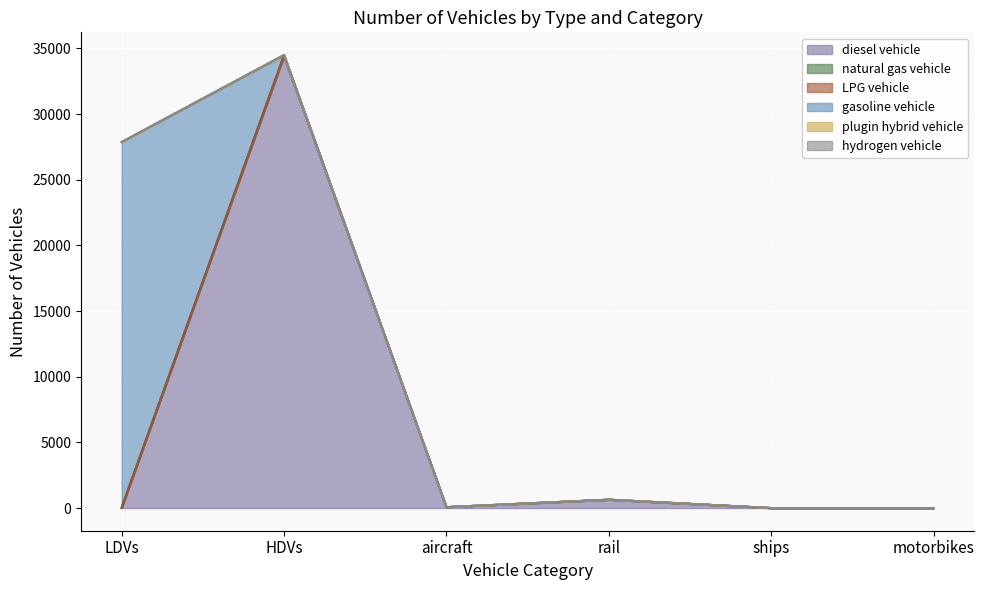

Which category has the highest value in the diesel vehicle series?

HDVs